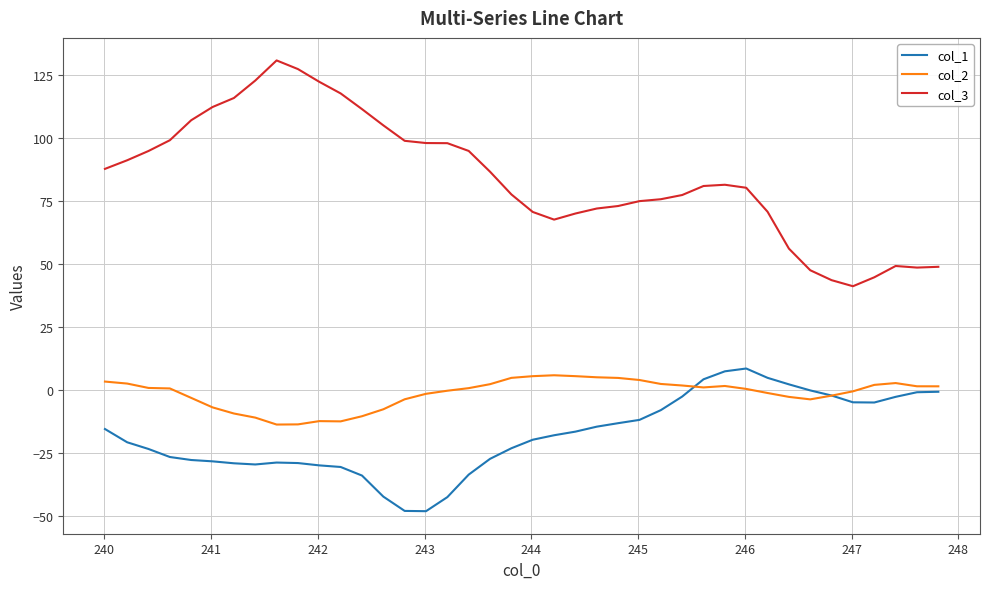

What is the smallest value displayed?

-48.2